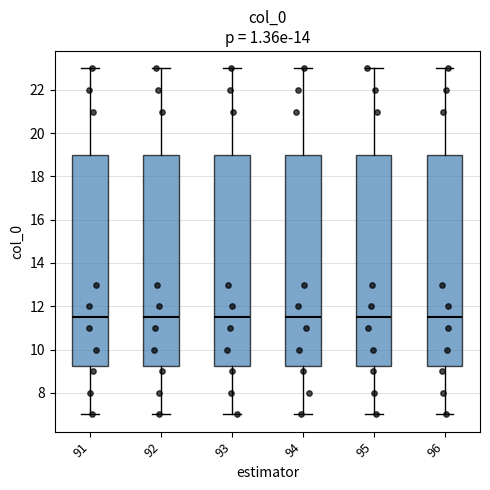

Where does the lower whisker of the box at x = 96 end on the y-axis? The values are not printed on the chart, so give them approximately, as read against the axis.

7.0